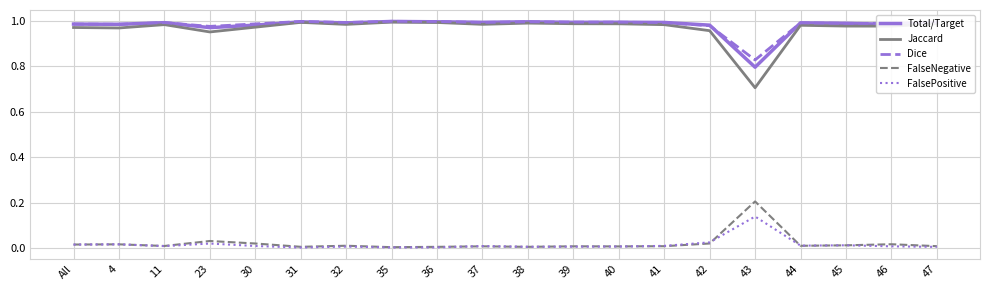

Where is Jaccard nearest to the value 0?

43